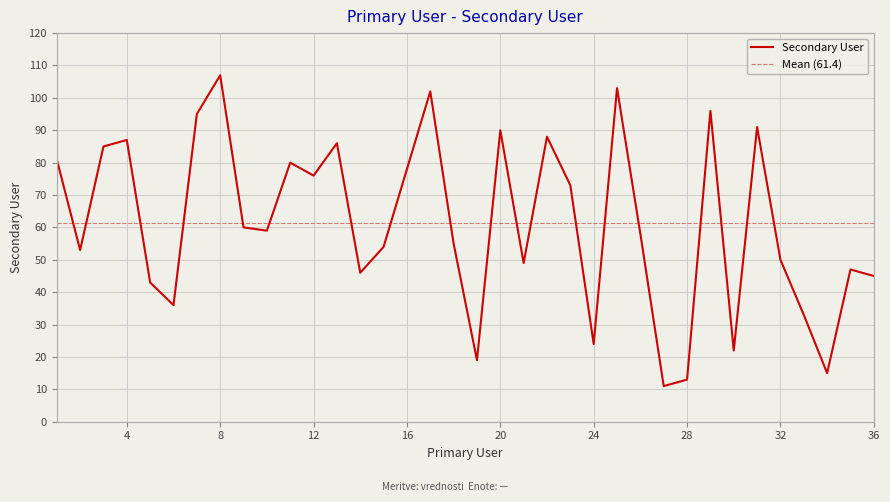

True or false: there are more than 1 points higher than both neighbors.

True